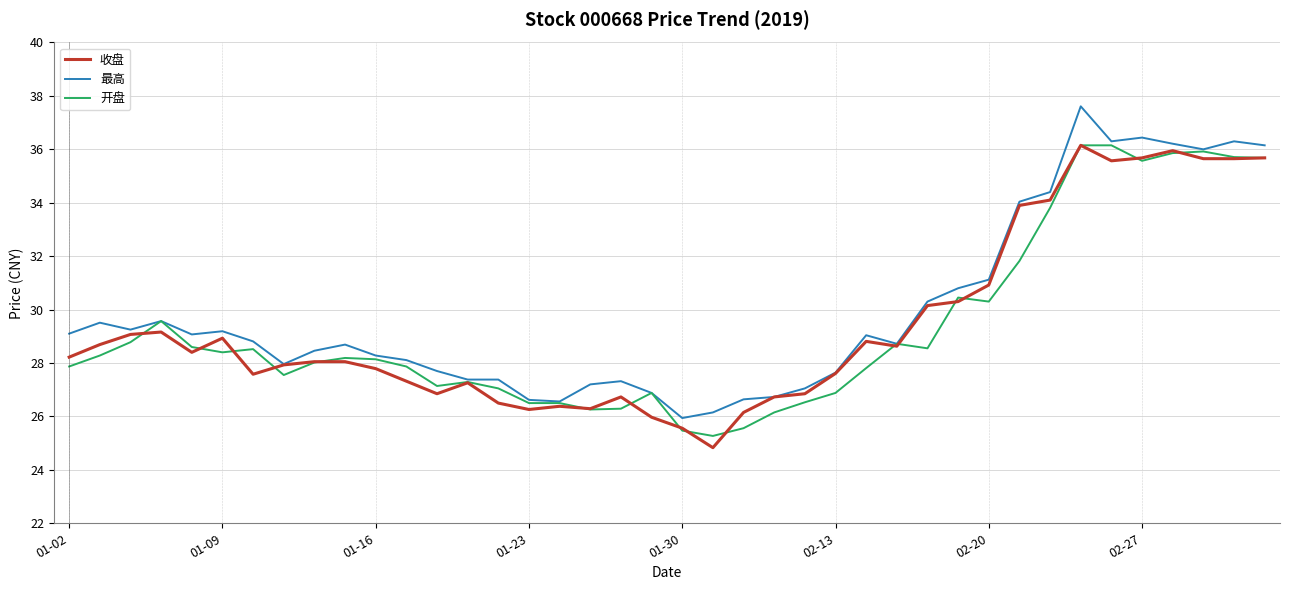

What is the smallest value displayed?

24.8